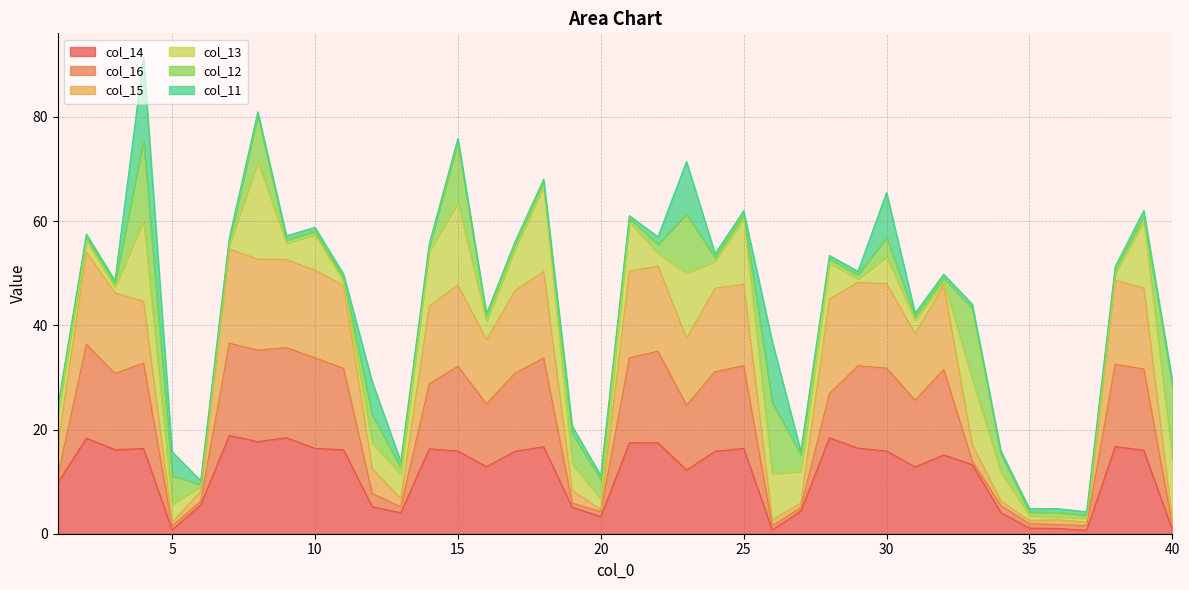

At which category does the chart reach its peak across all series?

7